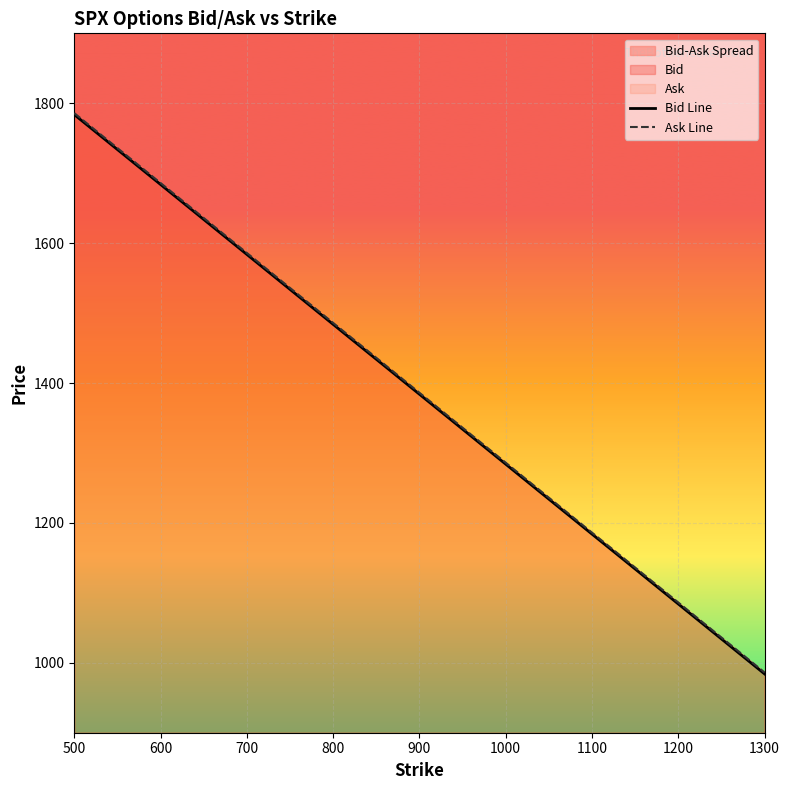

True or false: Ask Line and Bid Line intersect in this chart.

False